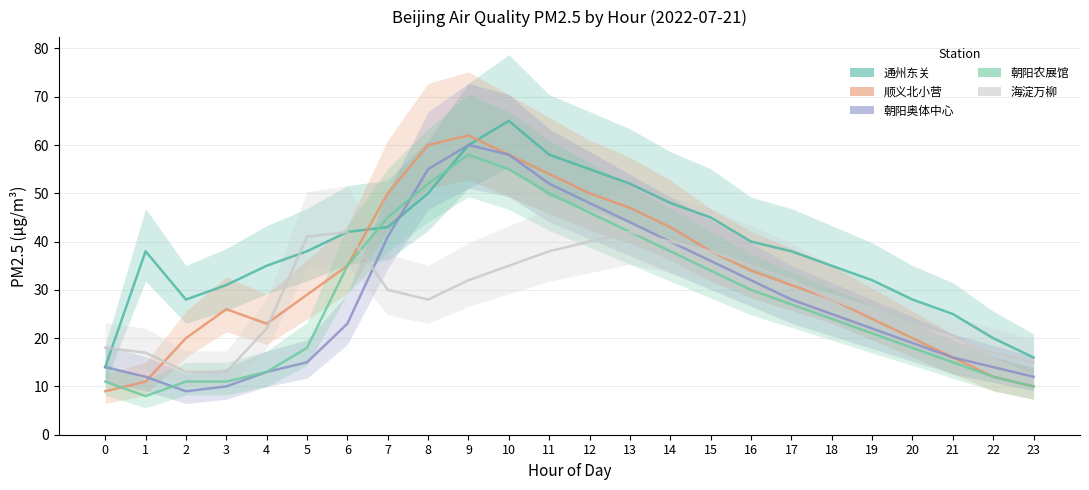

What is the sum of the 朝阳农展馆 values at 22 and 3?

23